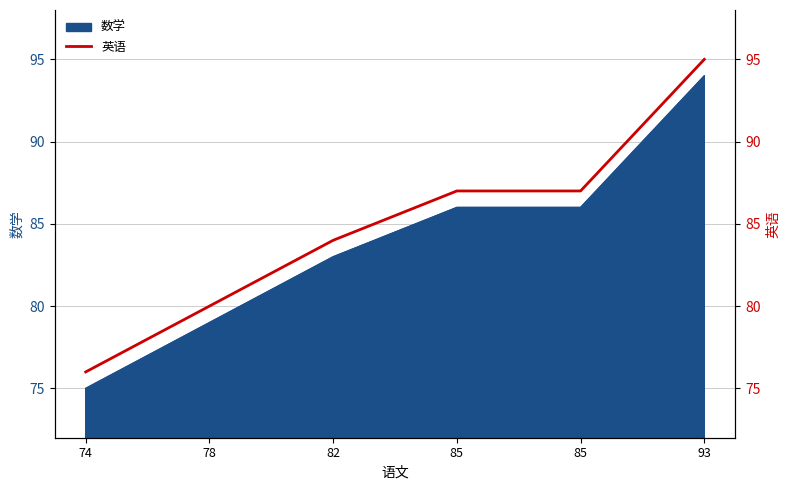

How many values exceed 87?

1